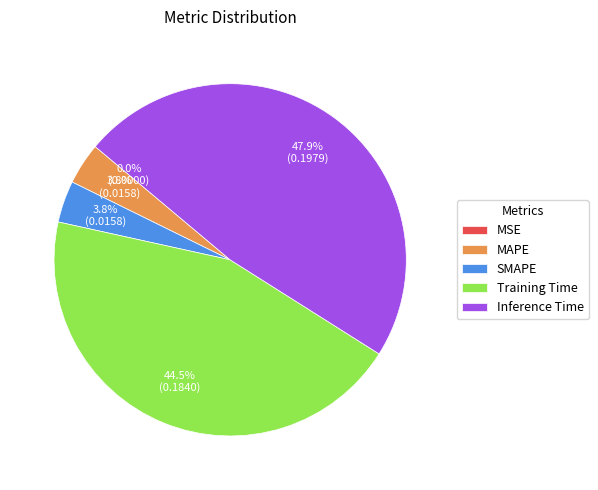

Is SMAPE the majority of the pie?

No